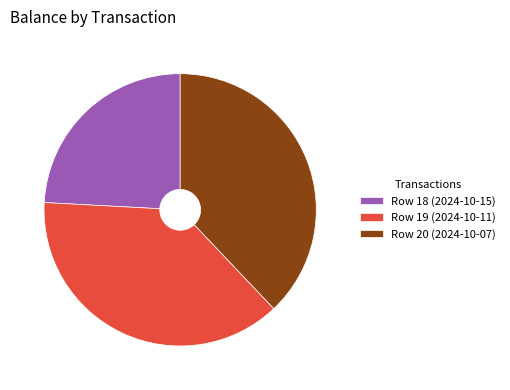

To the nearest percent, what portion does Row 20 (2024-10-07) represent?

38%